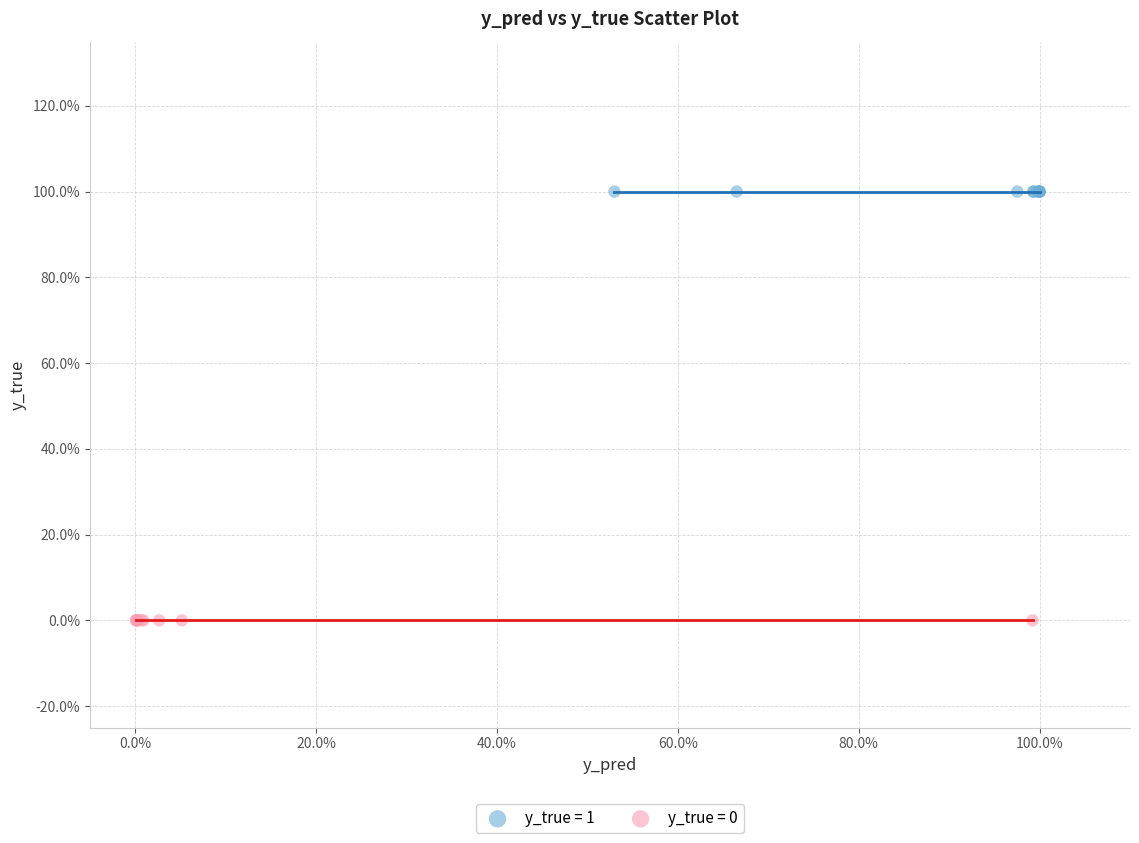

What are all the series names shown in the legend?

y_true = 1, y_true = 0